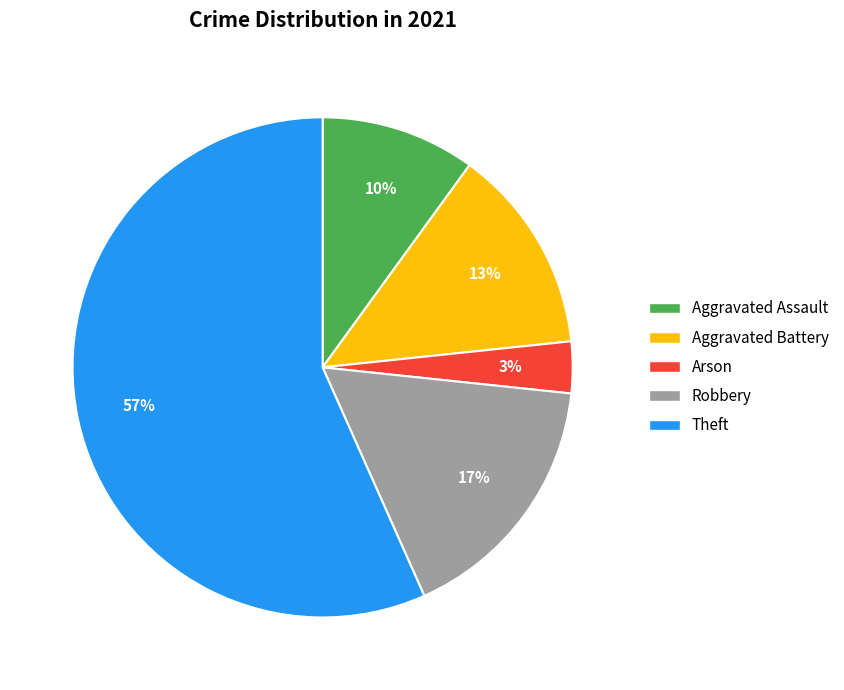

To the nearest percent, what is the average slice percentage?

20%